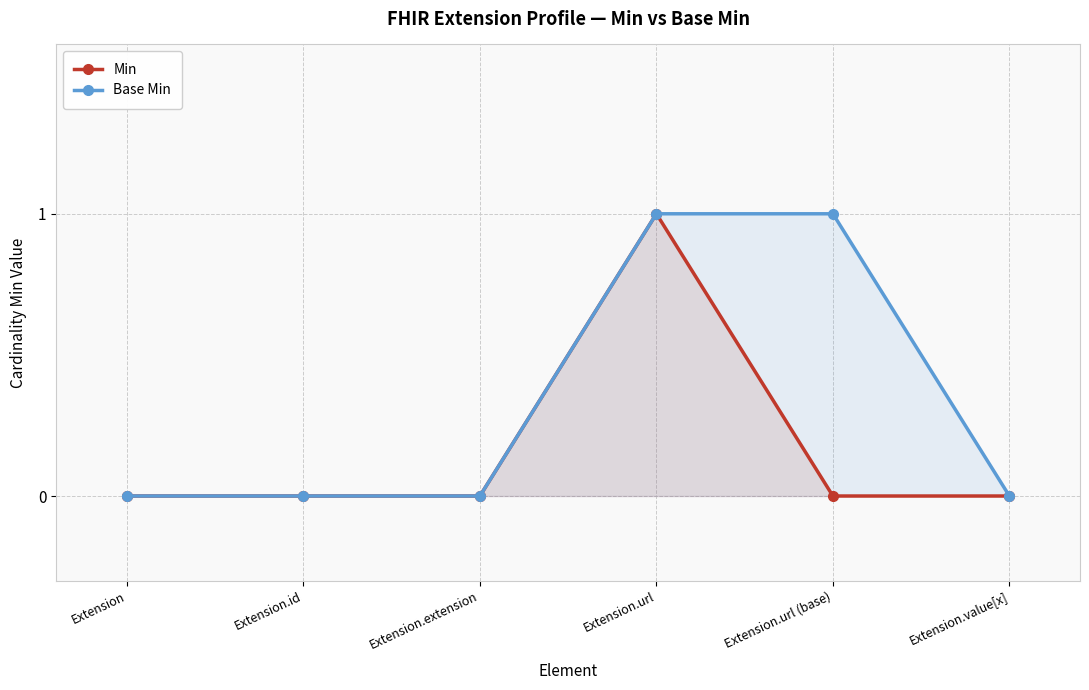

What is the sum of all Min values?

1